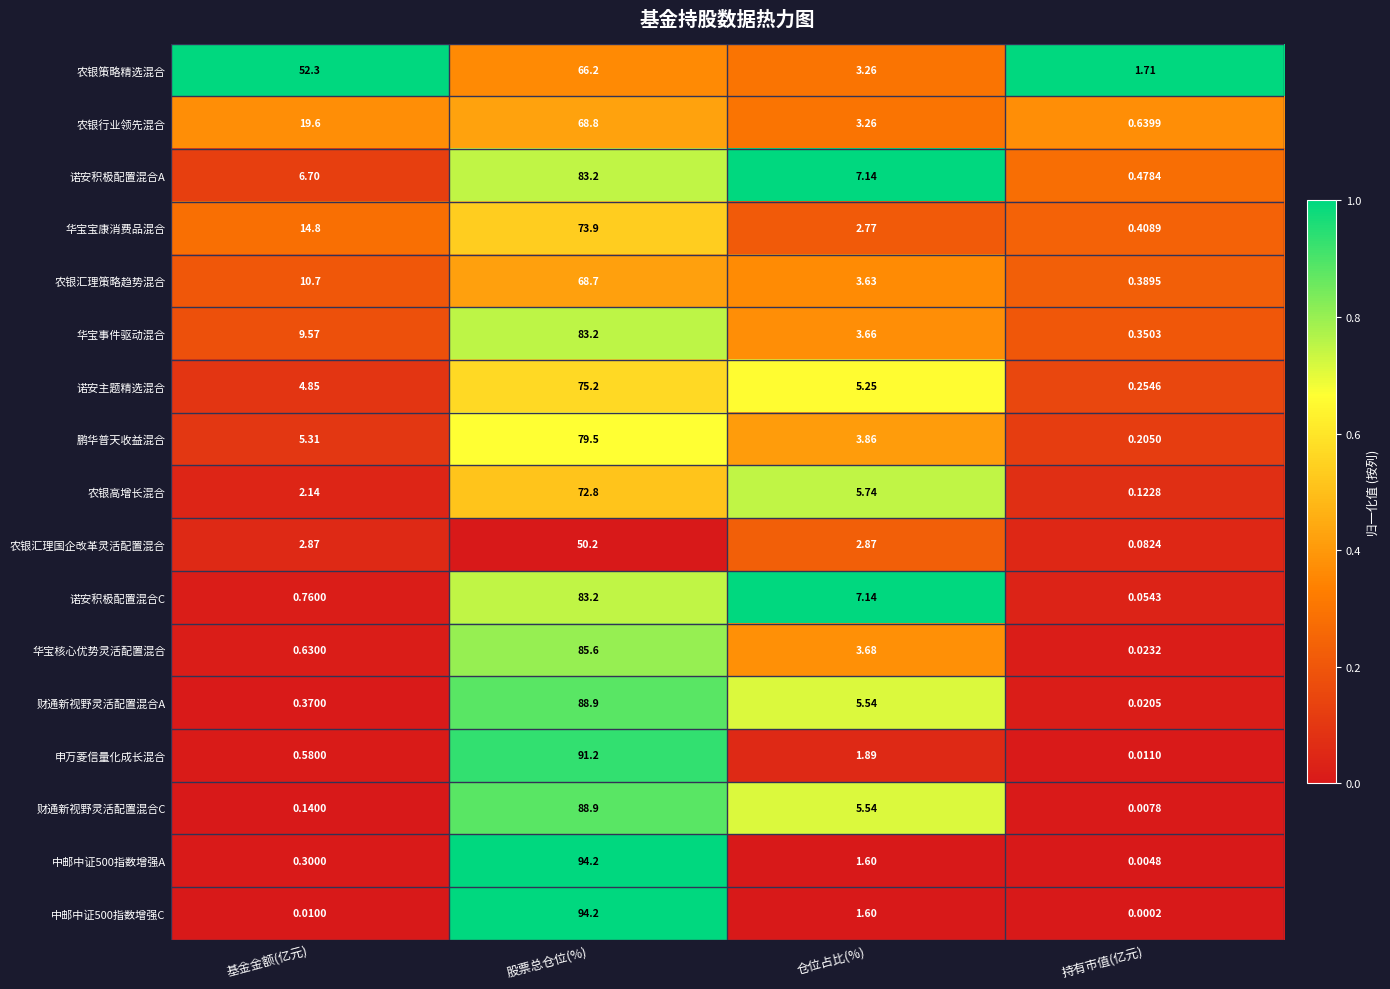

How many distinct data groups are displayed?

17